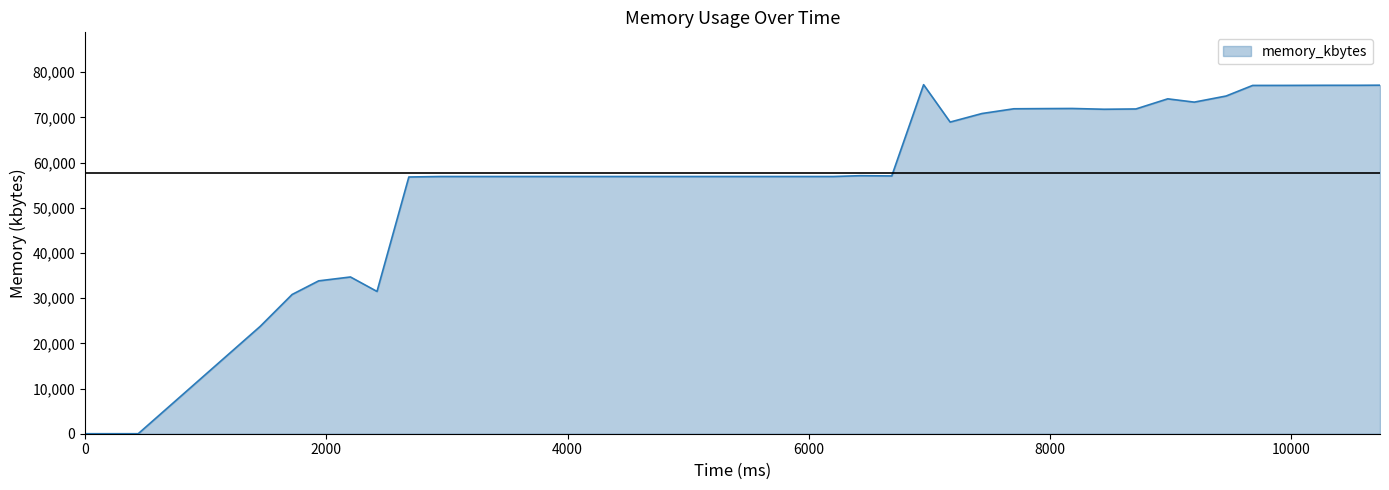

What is the maximum value shown in the chart?

77244